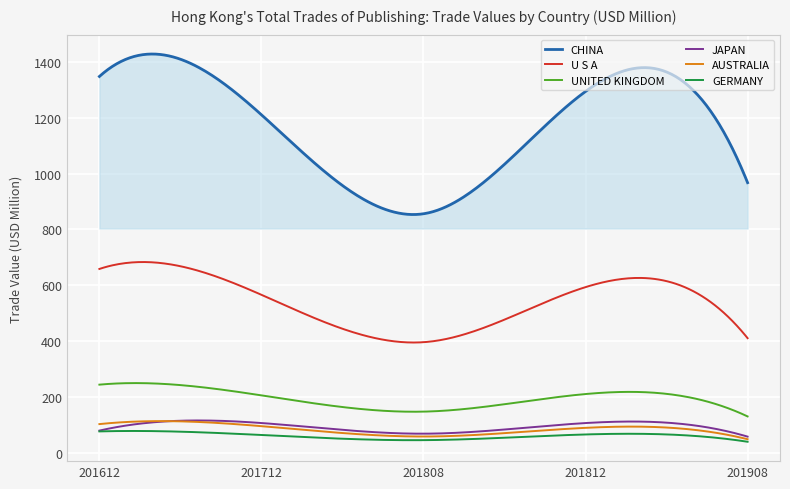

What is the minimum value shown in the chart?

41.4